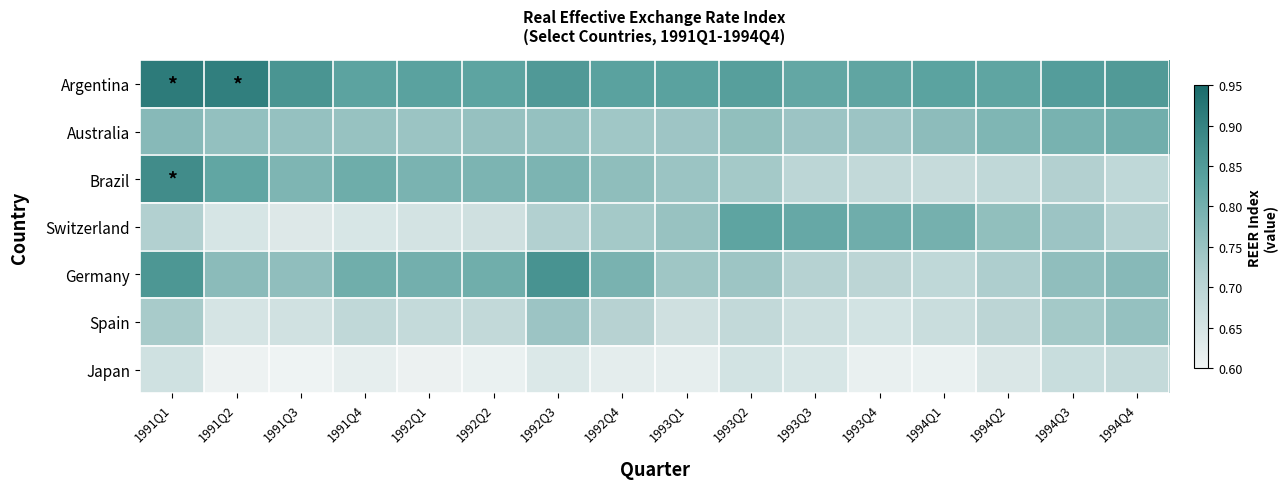

Between 1992Q3 and 1994Q1, which is larger?

1992Q3